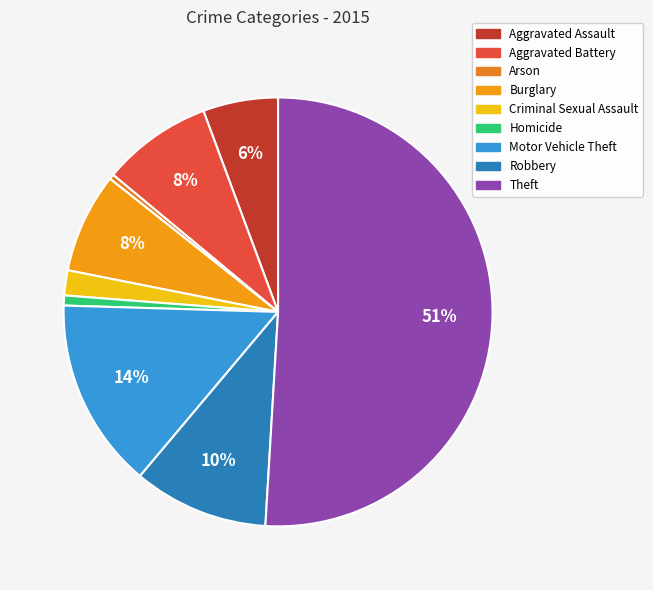

Combined, what portion of the pie is Robbery and Criminal Sexual Assault?

12.1%